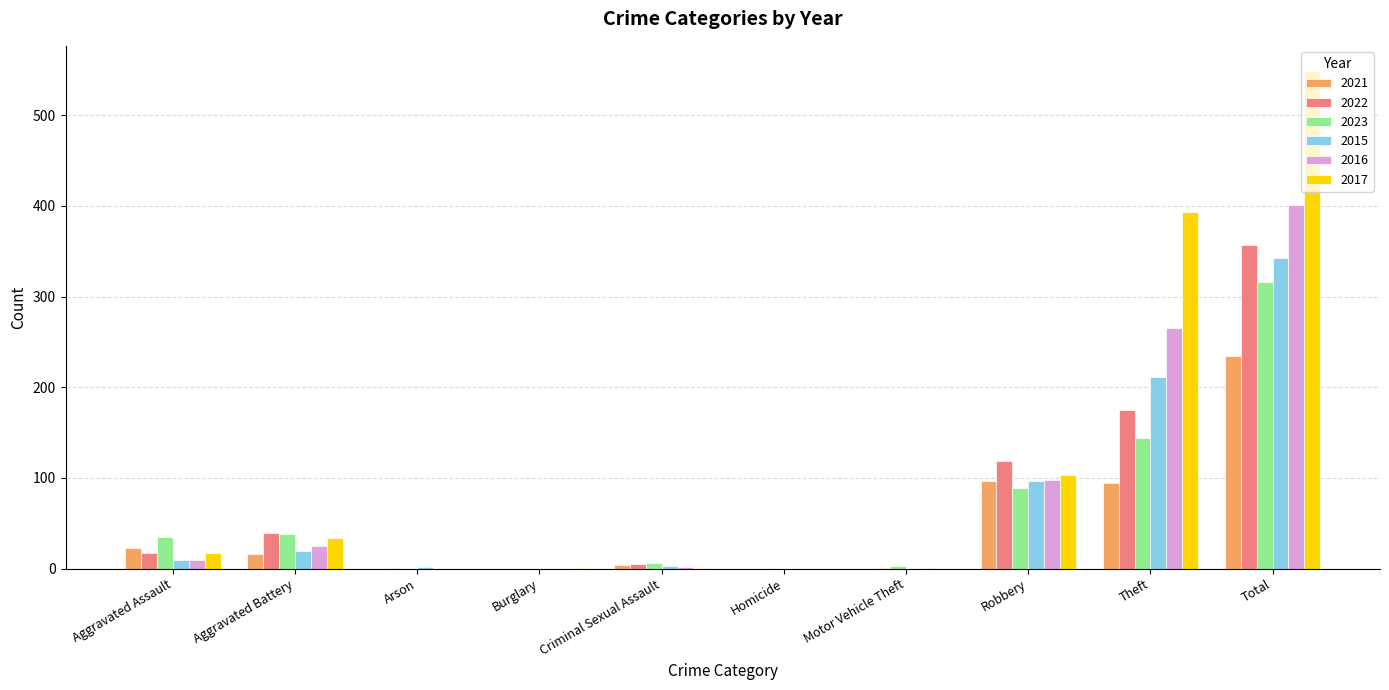

True or false: 2017 has a value of 0 at Motor Vehicle Theft.

True